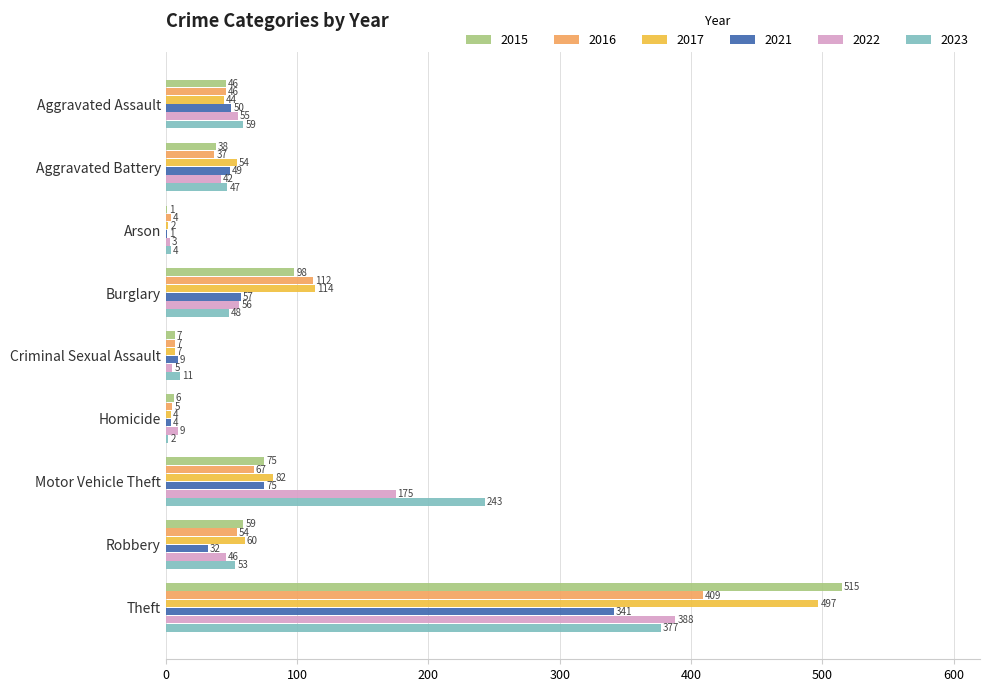

Is the value of 2015 at Arson greater than the value of 2016 at Burglary?

No